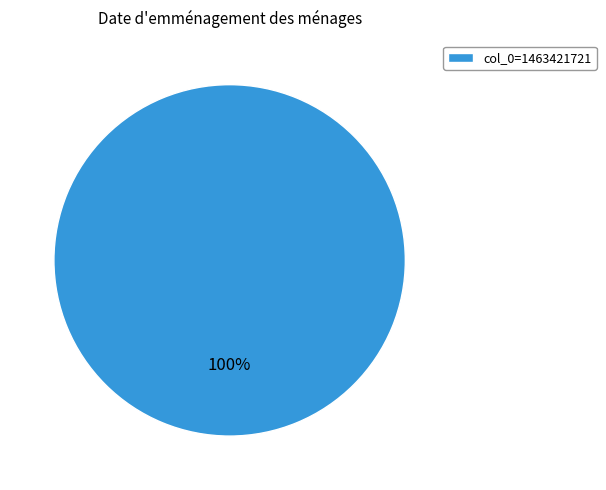

Which slice represents more than half of the pie?

col_0=1463421721